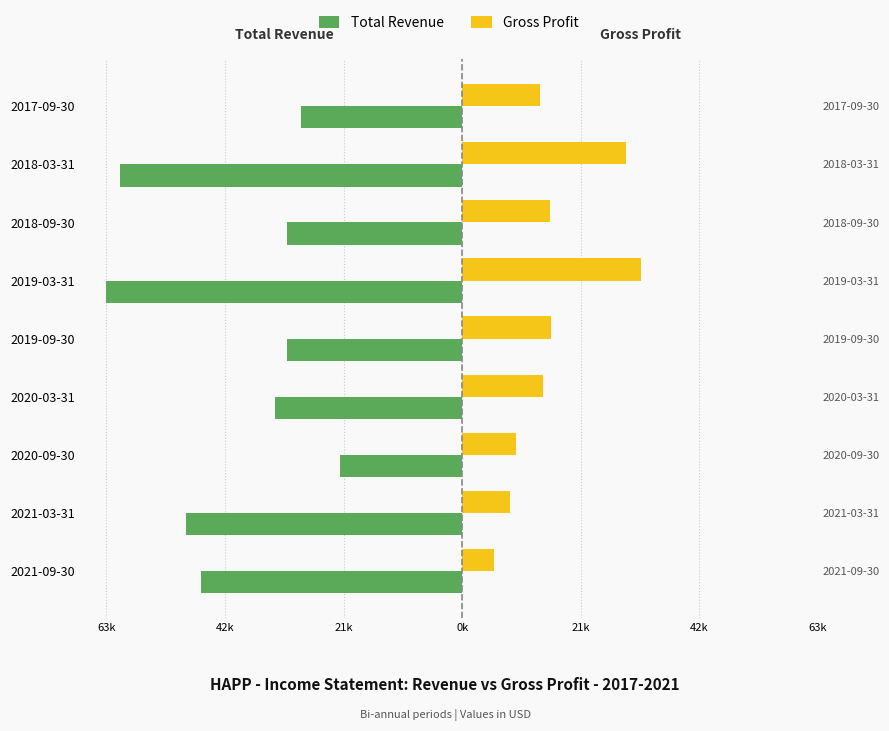

Reading right to left, extract all data points from this chart.

Total Revenue: -28900	-61500	-31400	-63900	-31400	-33700	-21900	-49600	-46900
Gross Profit: 14000	29400	15800	32200	15900	14600	9600	8600	5700